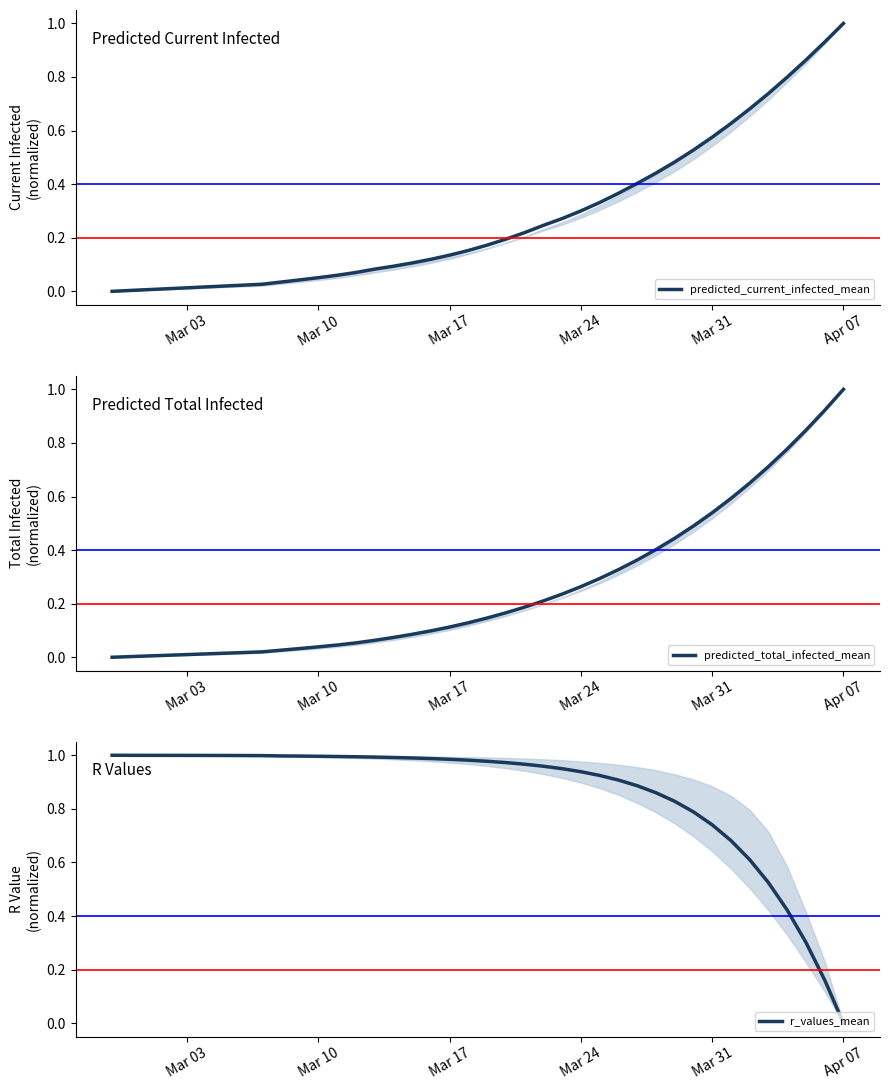

Does the chart display data point markers on the line(s)?

No